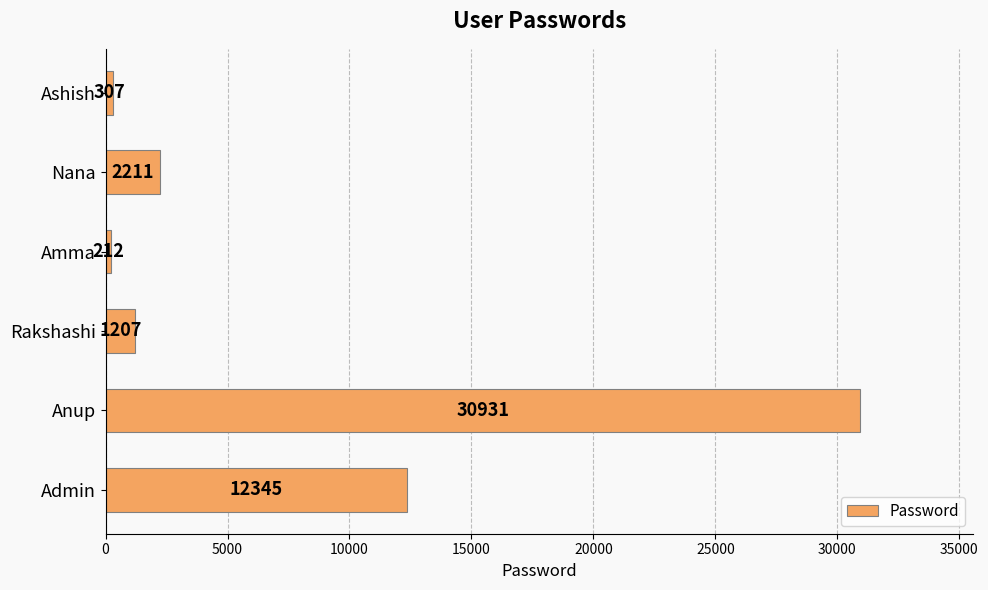

How many bars are there in total?

6